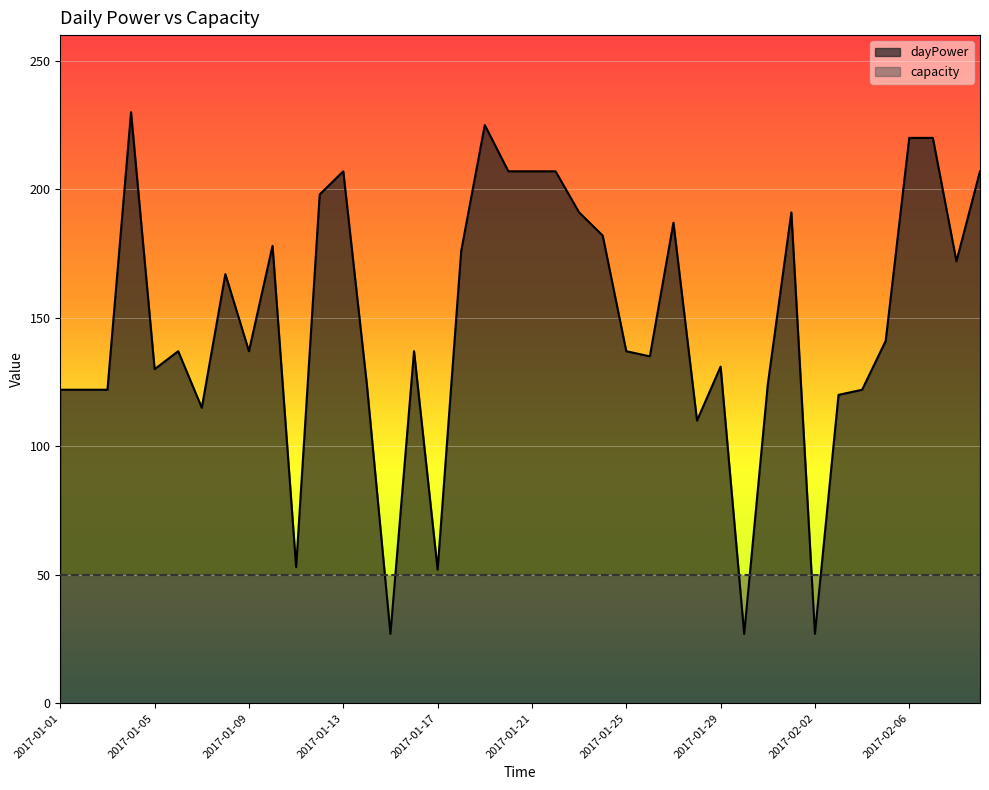

List the labels in order of value, smallest first.

2017-01-15, 2017-01-30, 2017-02-02, 2017-01-17, 2017-01-11, 2017-01-28, 2017-01-07, 2017-02-03, 2017-01-01, 2017-01-02, 2017-01-03, 2017-02-04, 2017-01-14, 2017-01-31, 2017-01-05, 2017-01-29, 2017-01-26, 2017-01-06, 2017-01-09, 2017-01-16, 2017-01-25, 2017-02-05, 2017-01-08, 2017-02-08, 2017-01-18, 2017-01-10, 2017-01-24, 2017-01-27, 2017-01-23, 2017-02-01, 2017-01-12, 2017-01-13, 2017-01-20, 2017-01-21, 2017-01-22, 2017-02-09, 2017-02-06, 2017-02-07, 2017-01-19, 2017-01-04